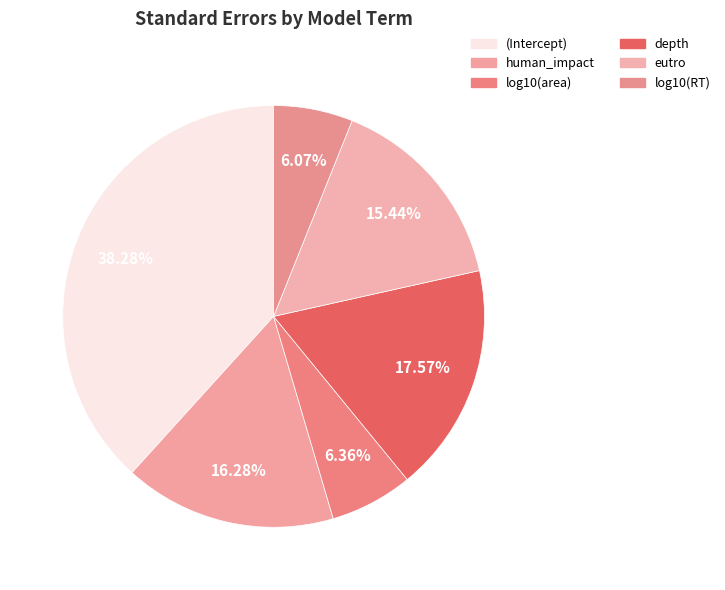

Is it true that eutro is 15% of the pie?

True